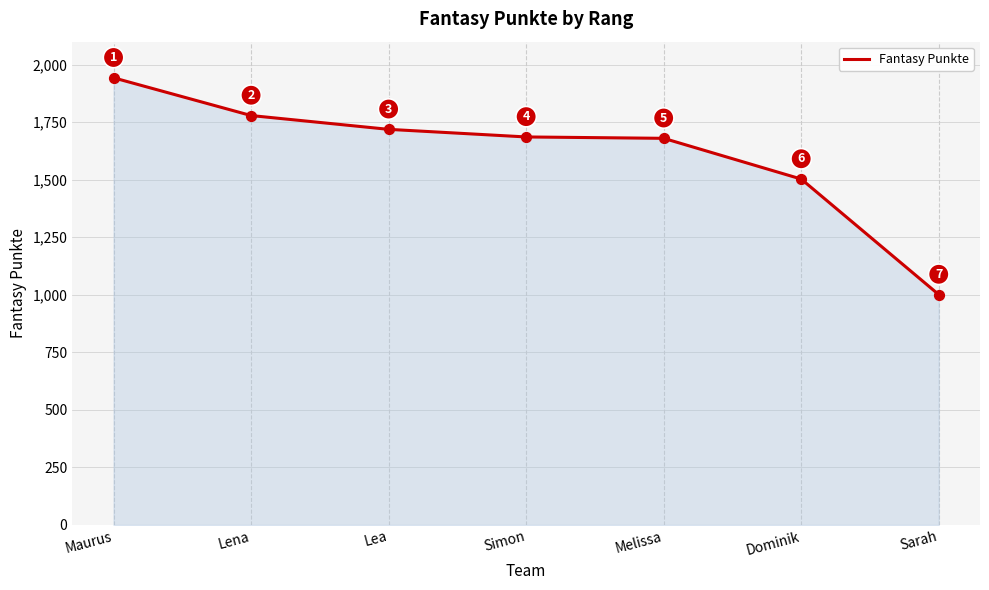

Approximately how many times larger is the value at Maurus compared to Simon?

1.2